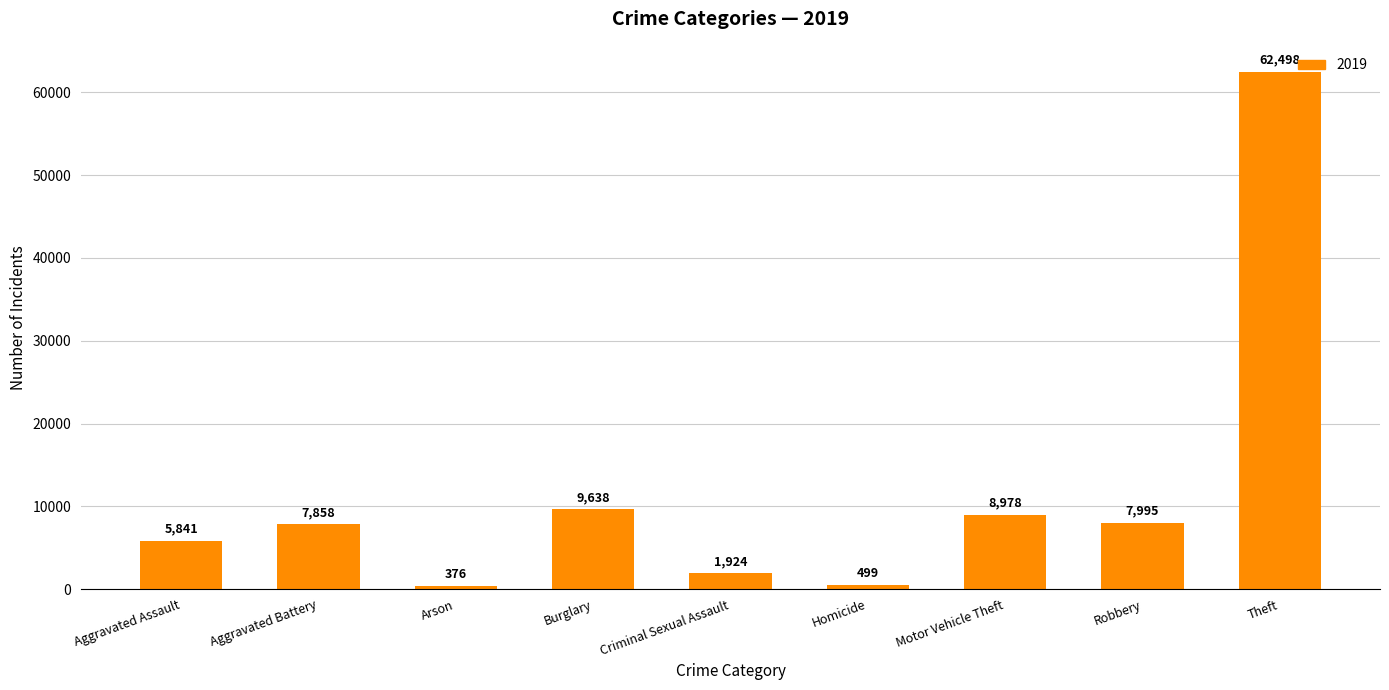

What is the change in value from Burglary to Motor Vehicle Theft?

-660